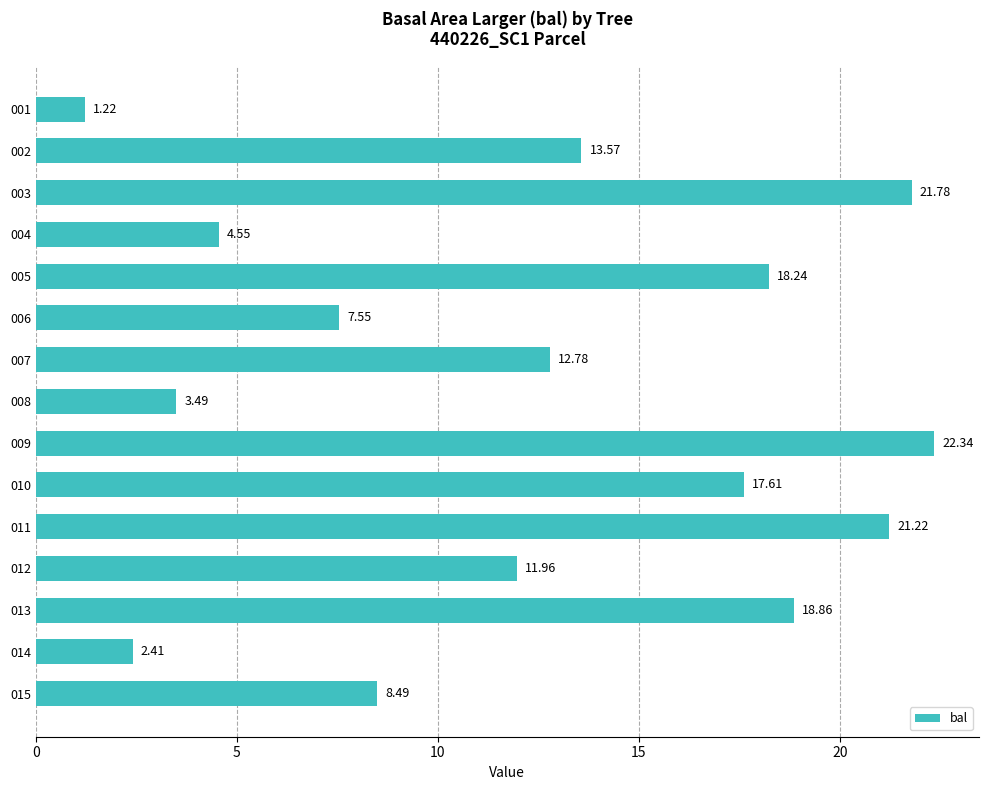

Rank the categories by value from highest to lowest.

009, 003, 011, 013, 005, 010, 002, 007, 012, 015, 006, 004, 008, 014, 001